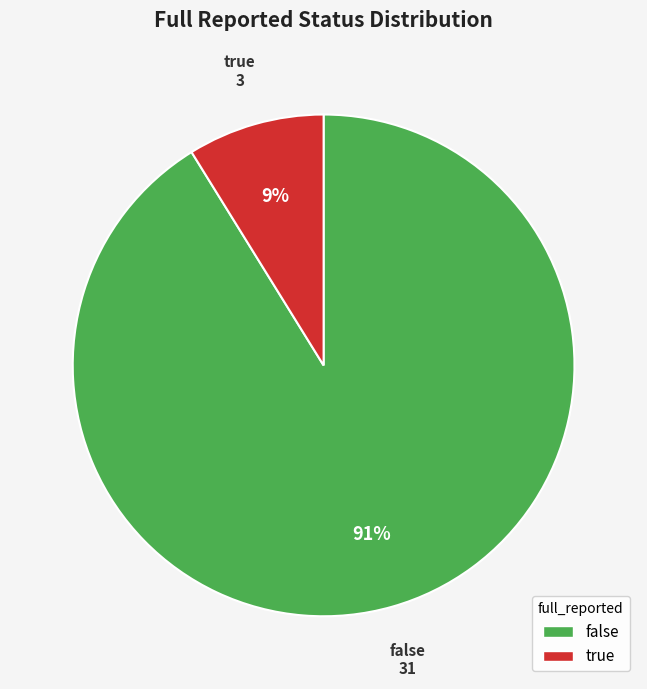

Which has a higher value, false or true?

false